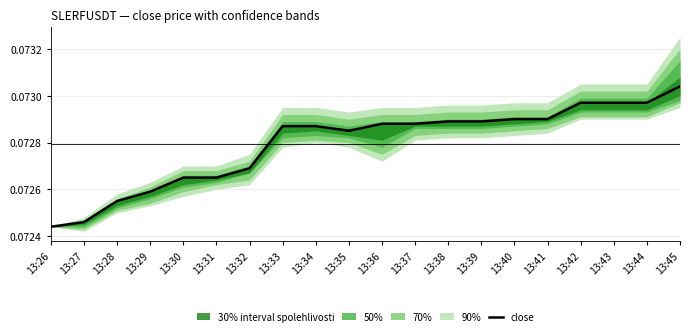

Does the chart display data point markers on the line(s)?

No